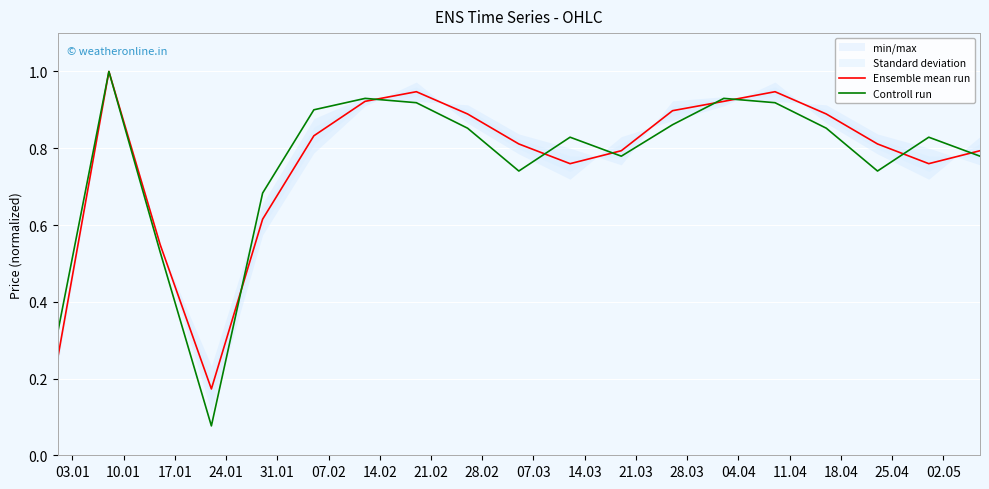

What is the average value of the Ensemble mean run series?

0.8